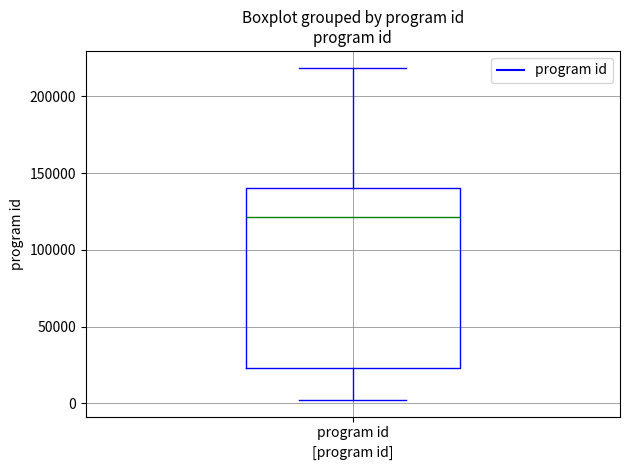

Transcribe this box plot: give where the median line is, the range the box spans, and where the two whiskers end, as read against the y-axis. The values are not printed on the chart, so give them approximately, as read against the axis.

median 120000, box 25000 to 140000, whiskers 0 to 220000